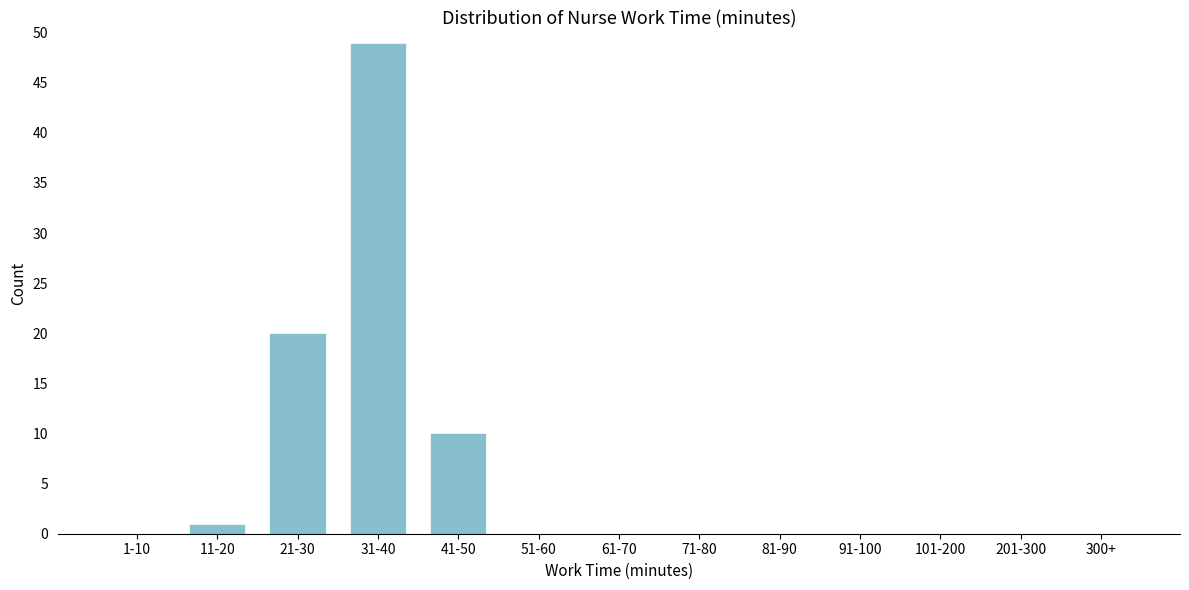

Reading left to right, what are all the values shown in this chart?

1-10=0	11-20=1	21-30=20	31-40=49	41-50=10	51-60=0	61-70=0	71-80=0	81-90=0	91-100=0	101-200=0	201-300=0	300+=0